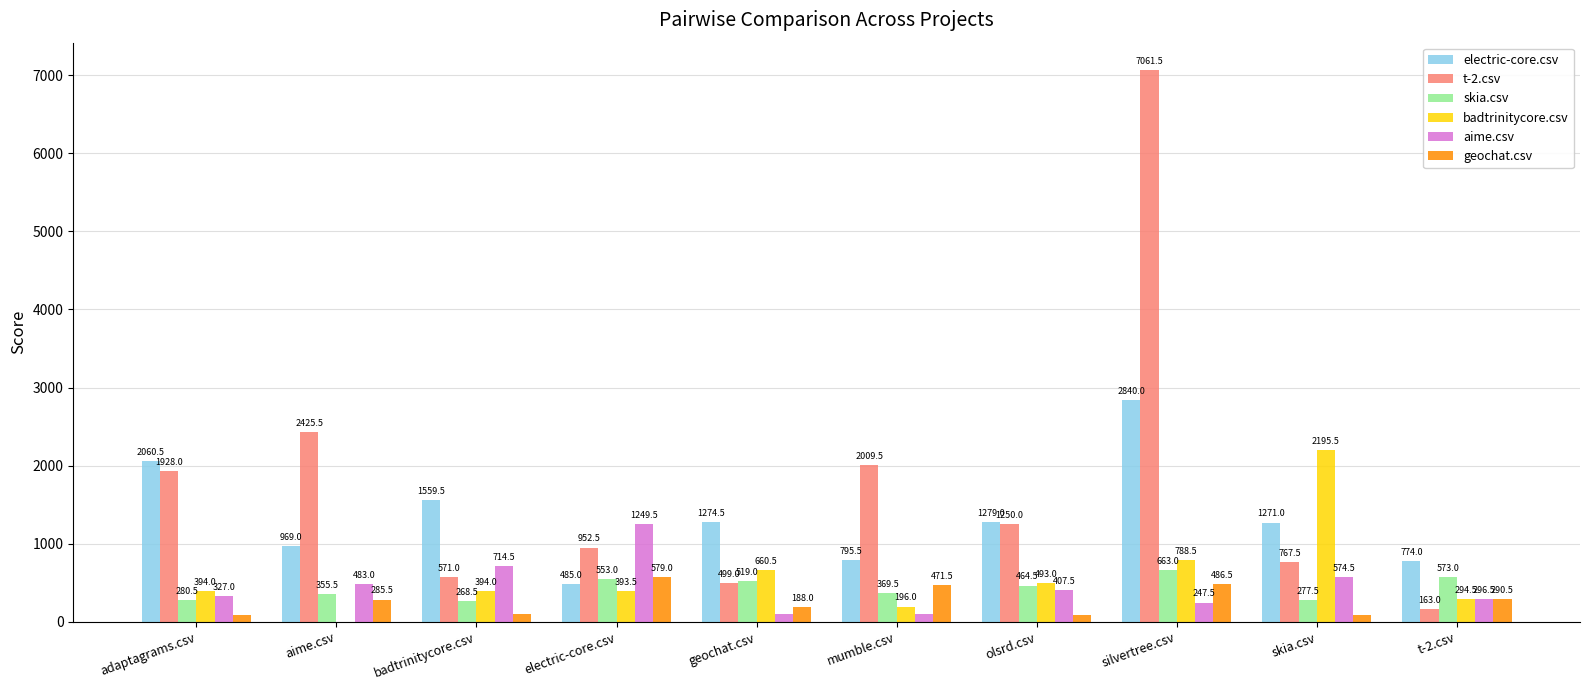

What is the total value across all series at silvertree.csv?

12087.0